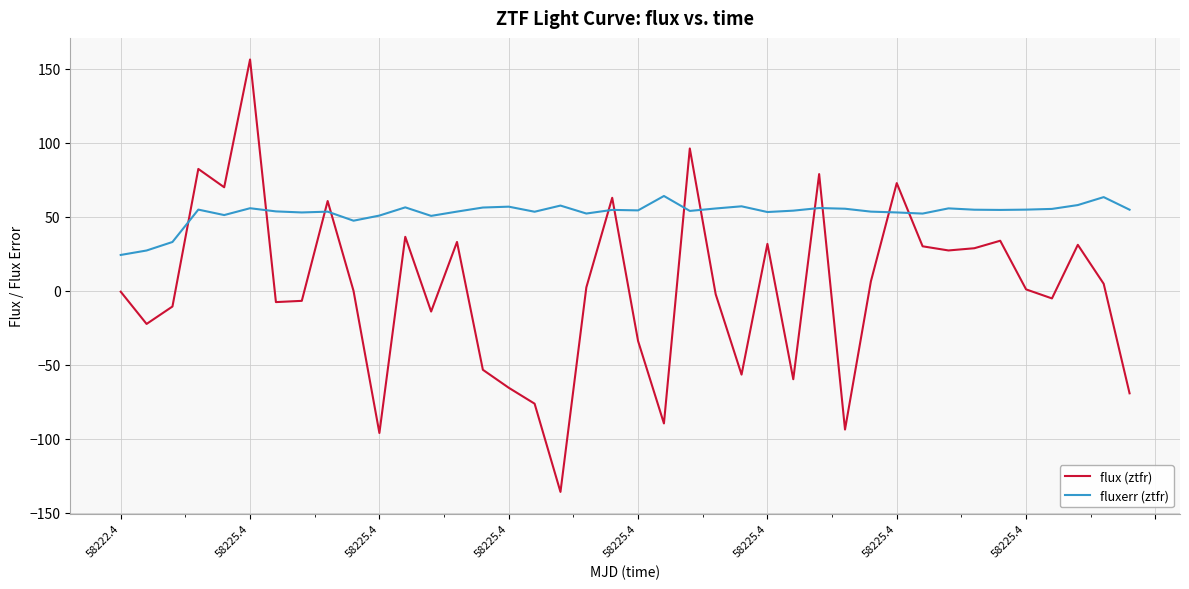

Is this an area chart (filled region under the line)?

No